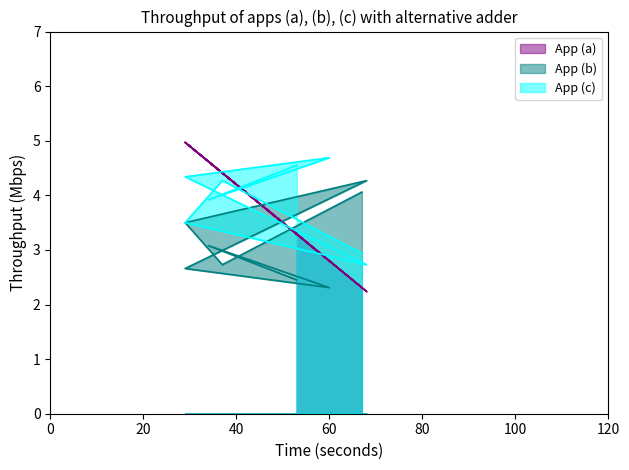

Does the chart display data point markers on the line(s)?

No